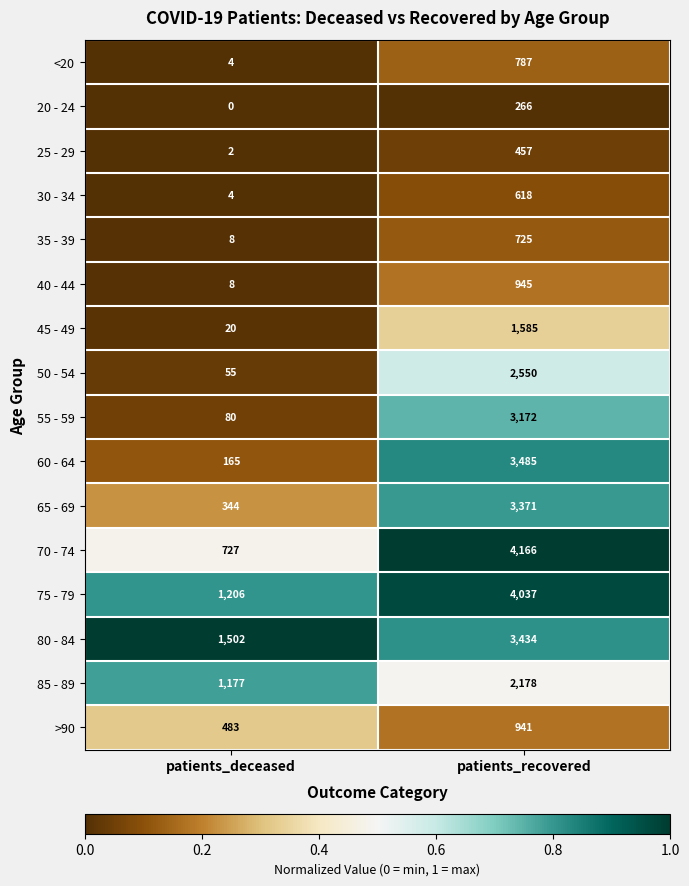

At which label does 80 - 84 reach its minimum?

patients_deceased